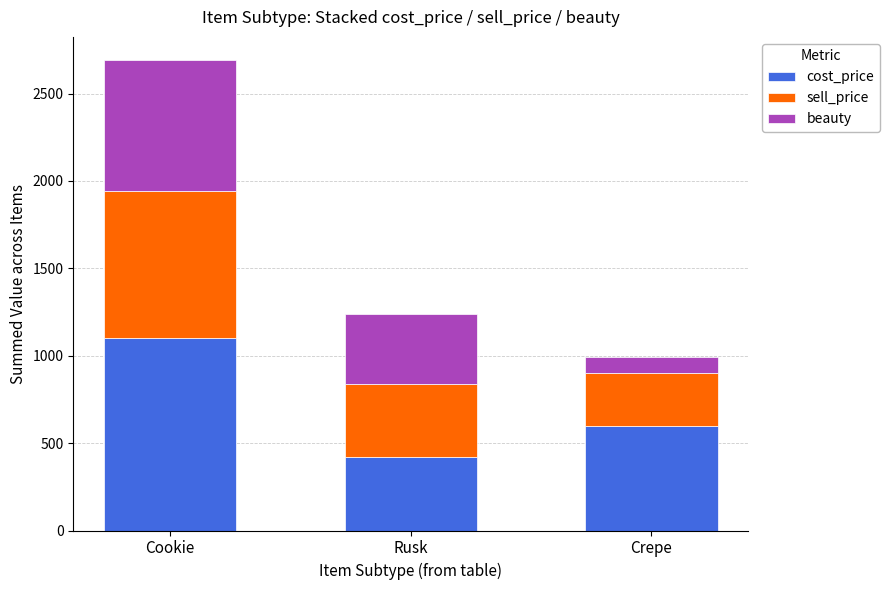

At which category is the sum across all series the highest?

Cookie